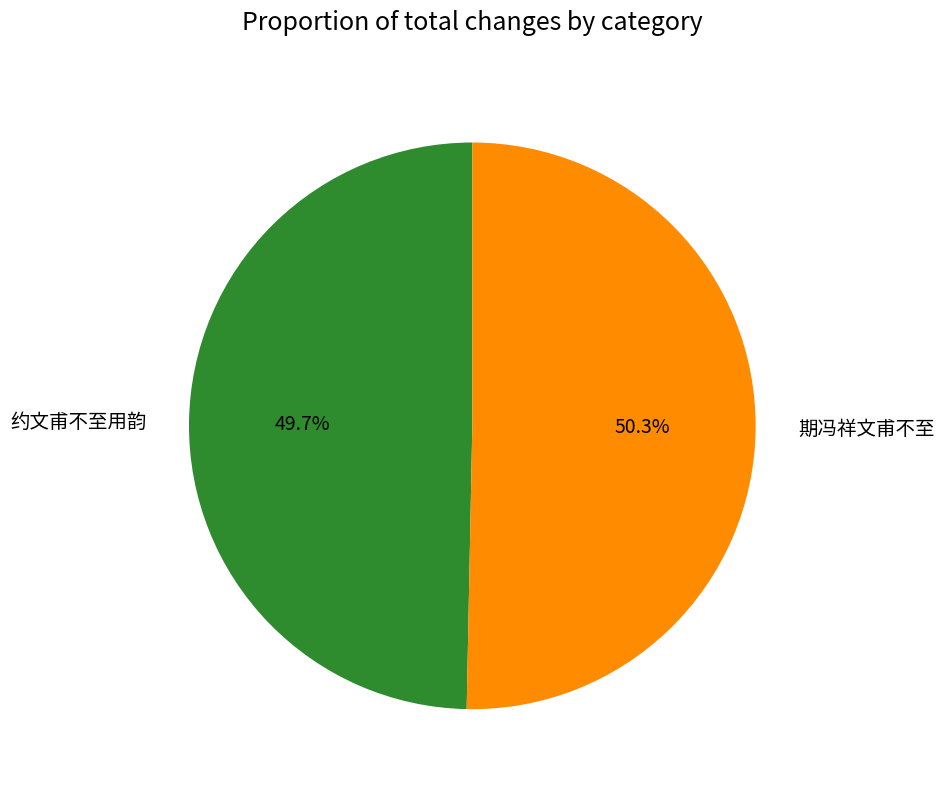

What percentage do 期冯祥文甫不至 and 约文甫不至用韵 together represent?

100.0%